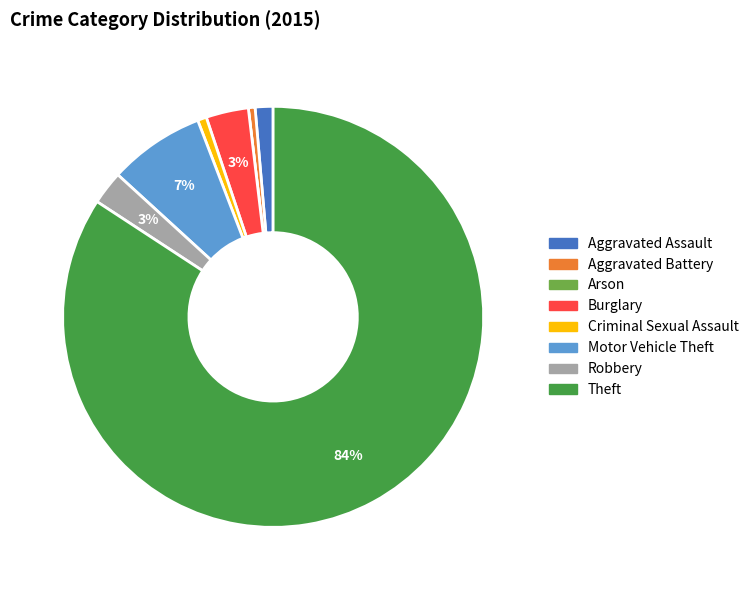

True or false: Robbery accounts for 3% of the total.

True